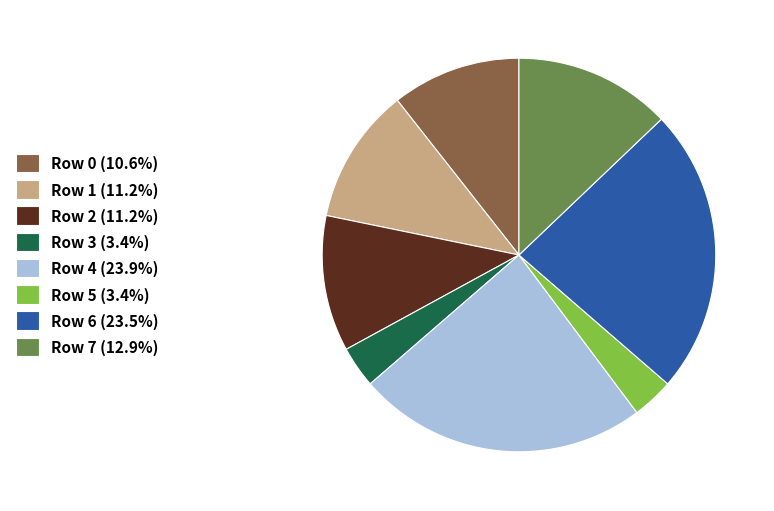

Does any single category account for the majority?

No